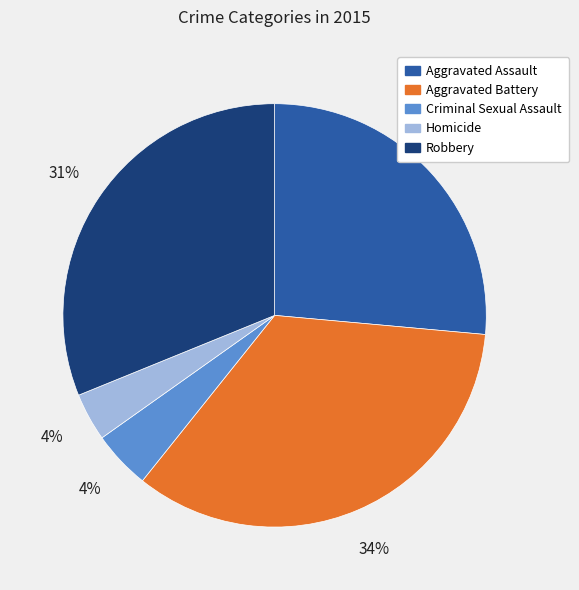

True or false: Aggravated Assault accounts for 19% of the total.

False